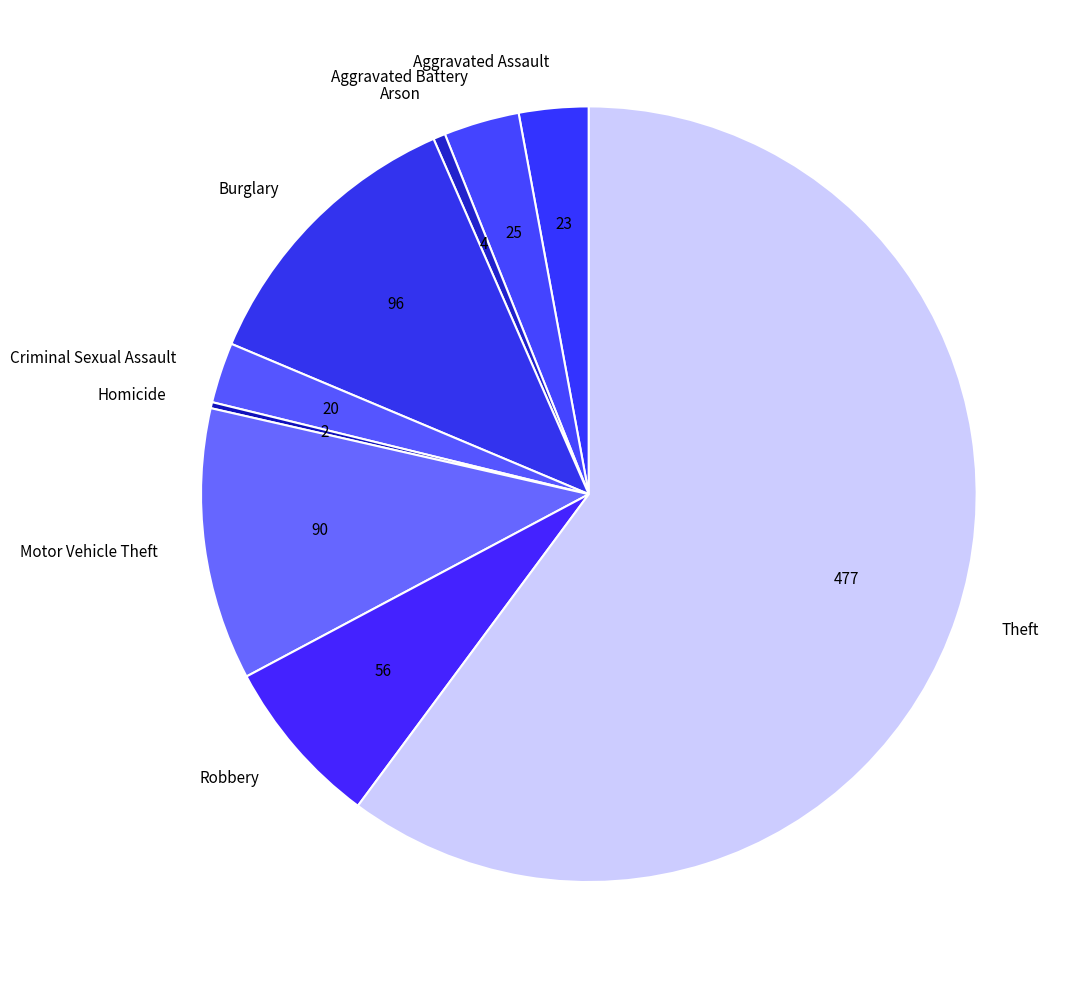

True or false: Theft accounts for 60% of the total.

True